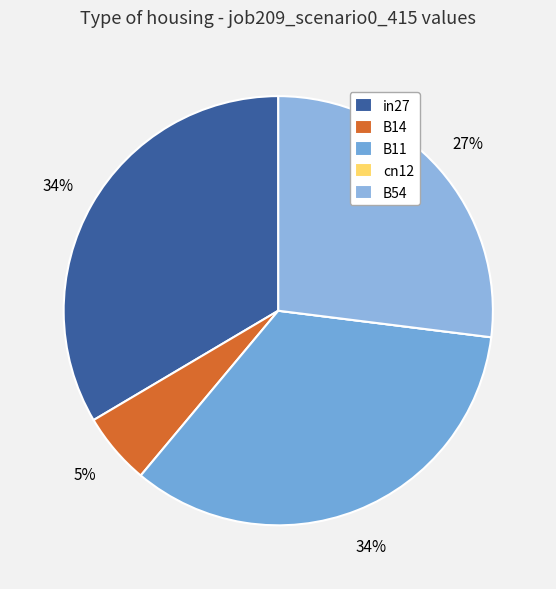

What percentage is NOT represented by in27?

66.5%